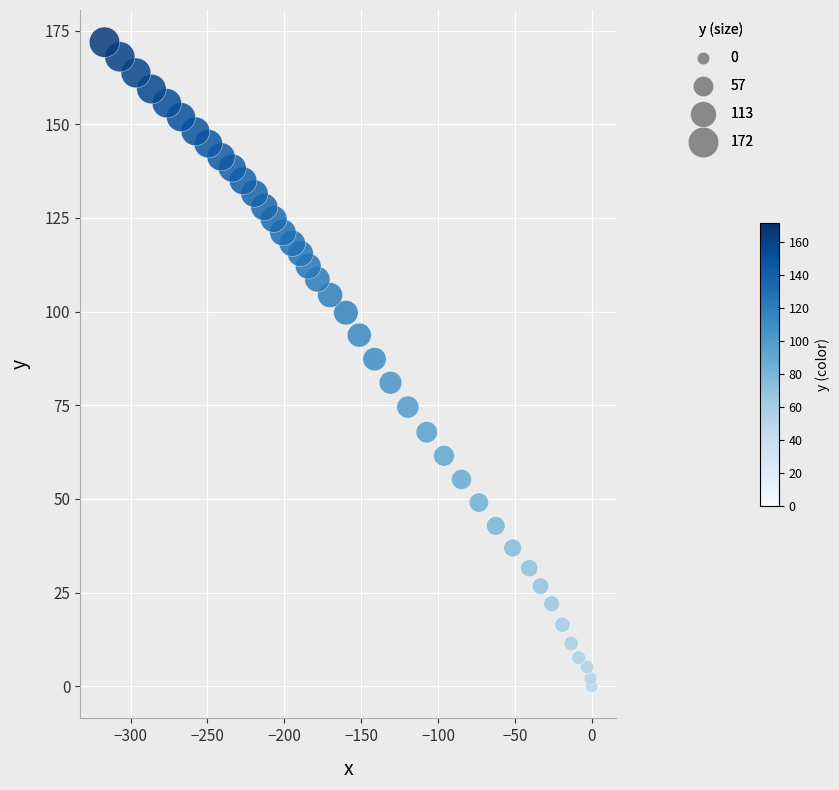

What is the range of X values (max minus min)?

317.0